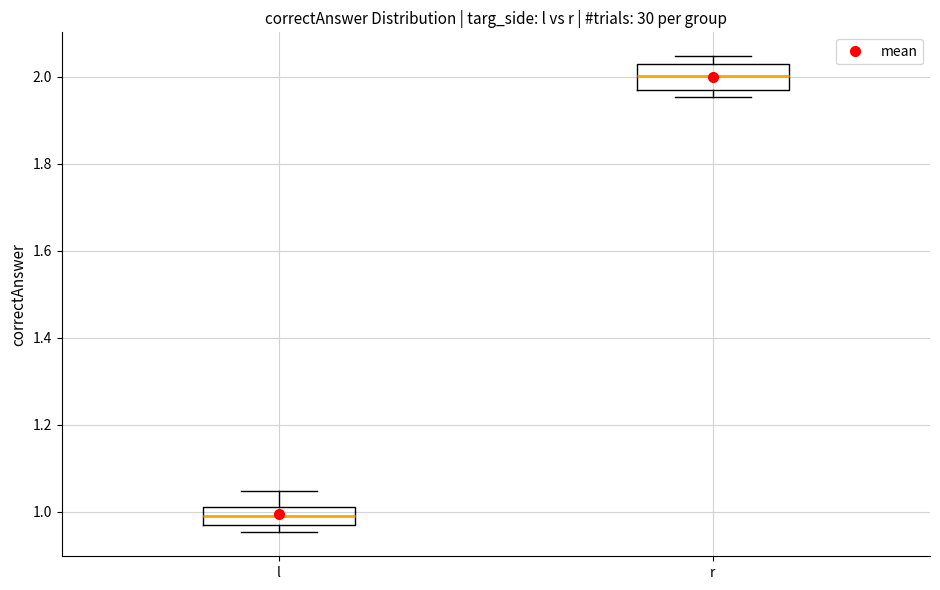

Reading left to right, read every box against the y-axis: the position of its median line, the range the box covers, and the ends of its whiskers. The values are not printed on the chart, so give them approximately, as read against the axis.

l: median 1.00, box 0.96 to 1.02, whiskers 0.96 (just below the box's lower edge) to 1.04
r: median 2.00, box 1.96 to 2.04, whiskers 1.96 (just below the box's lower edge) to 2.04 (just above the box's upper edge)